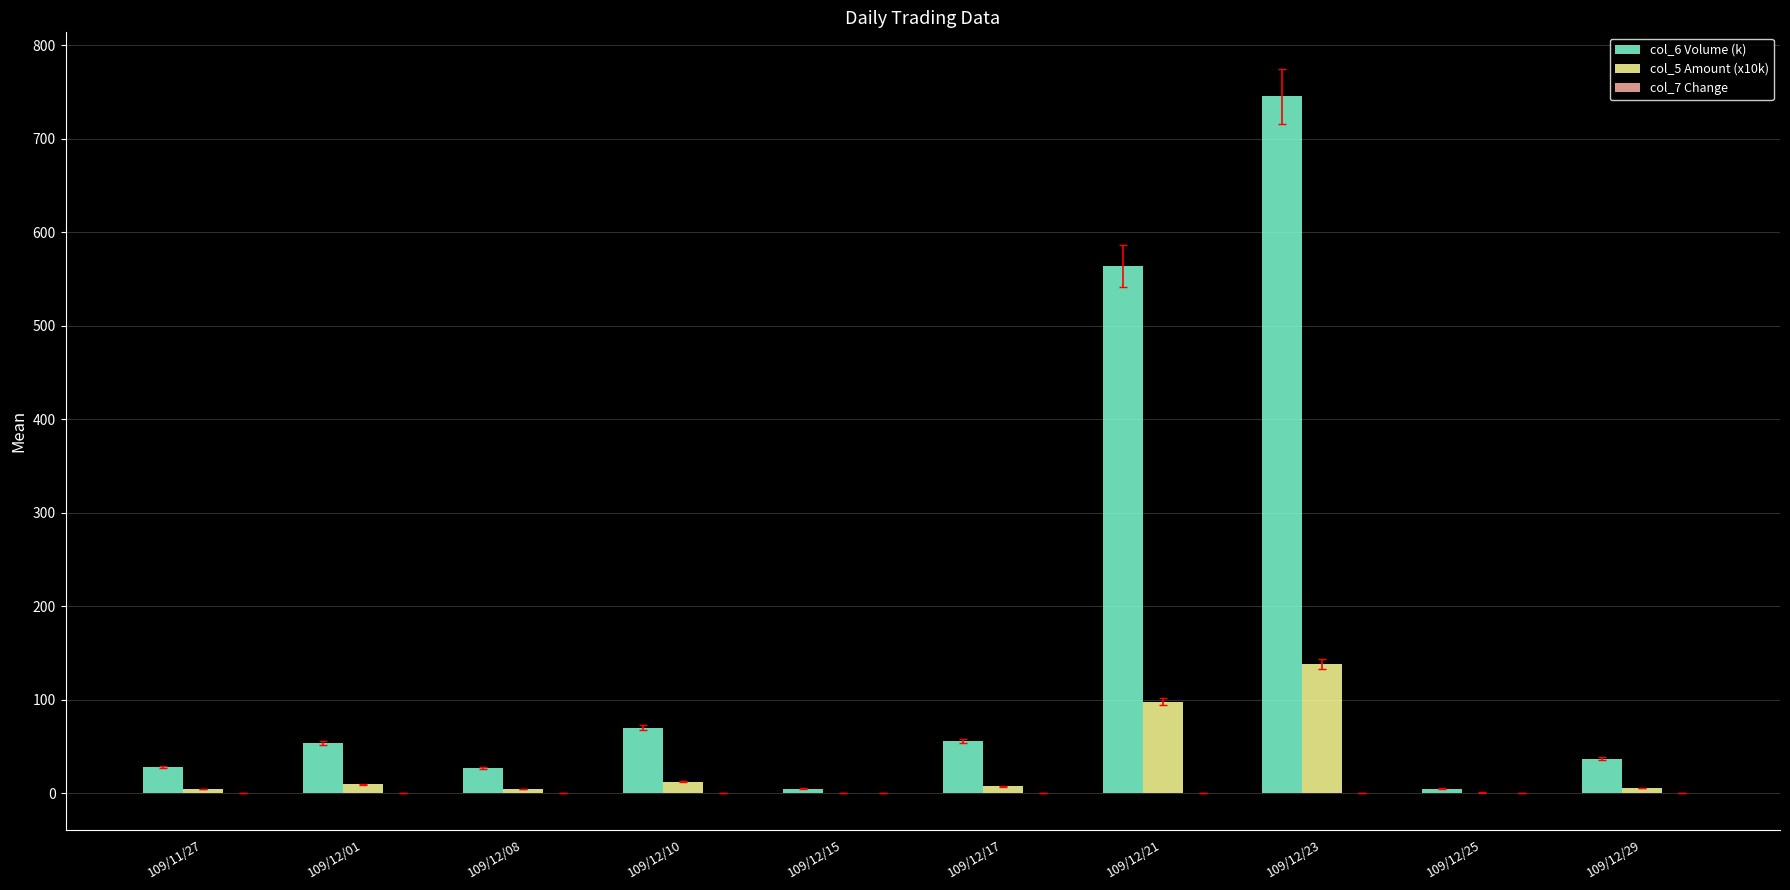

At which category is the sum across all series the highest?

109/12/23